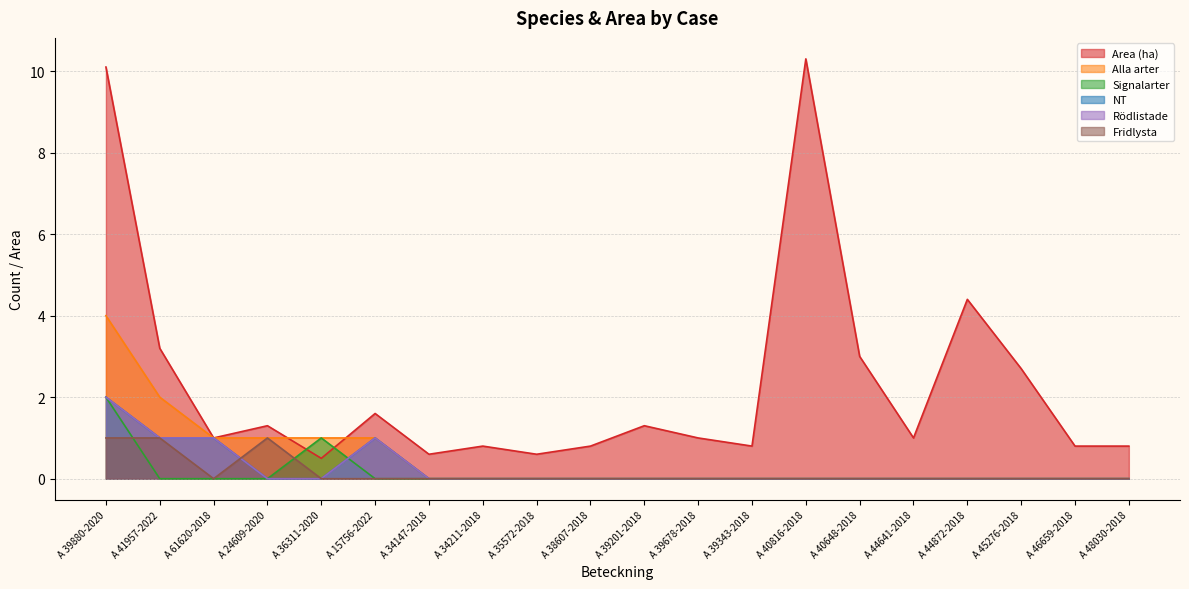

Is the value of Rödlistade at A 40648-2018 greater than the value of Signalarter at A 34211-2018?

No